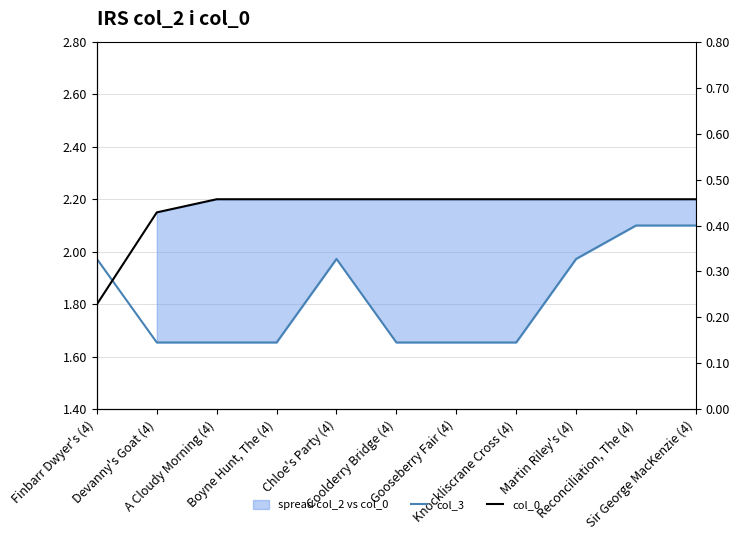

Which series has the largest total across all categories?

col_0